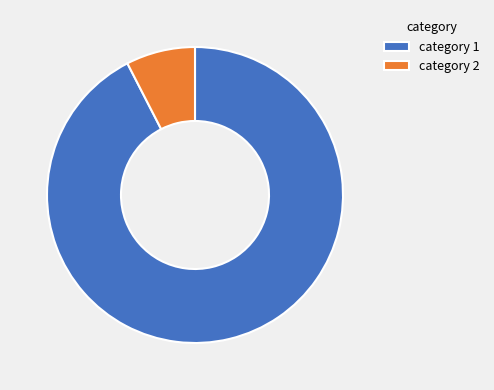

What is the largest slice in the pie chart?

category 1